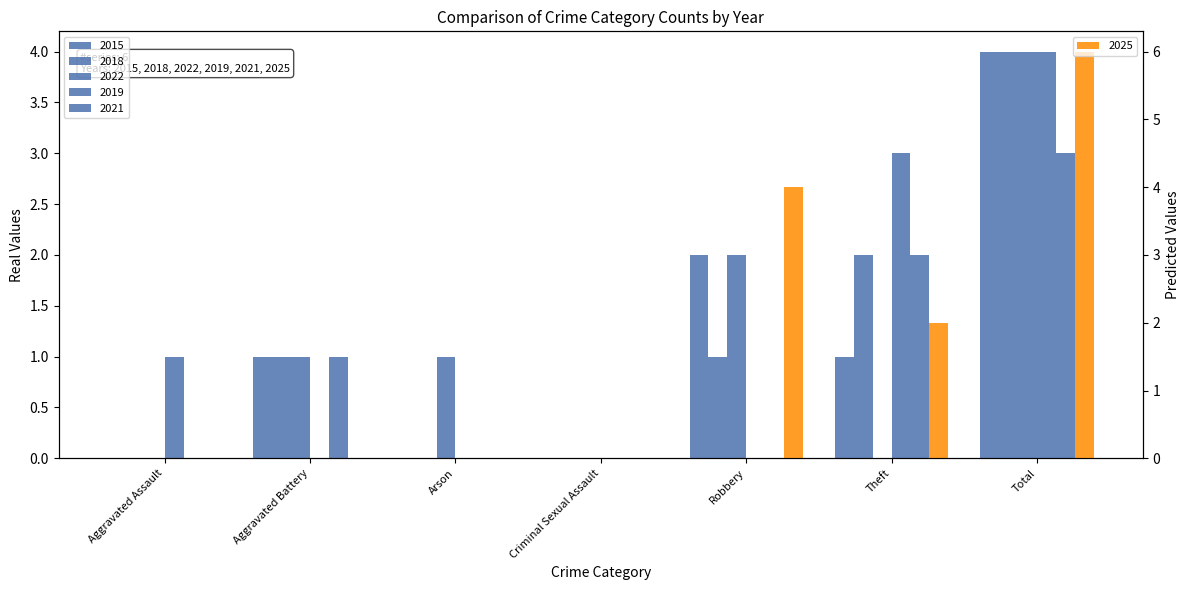

What is the highest value of the 2022 series?

4